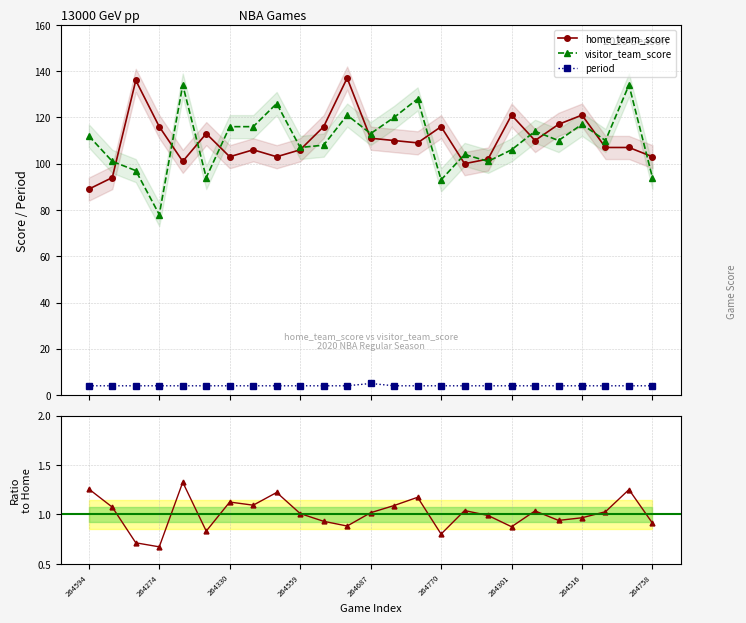

What is the value of the period point at the 16th from the left?

4